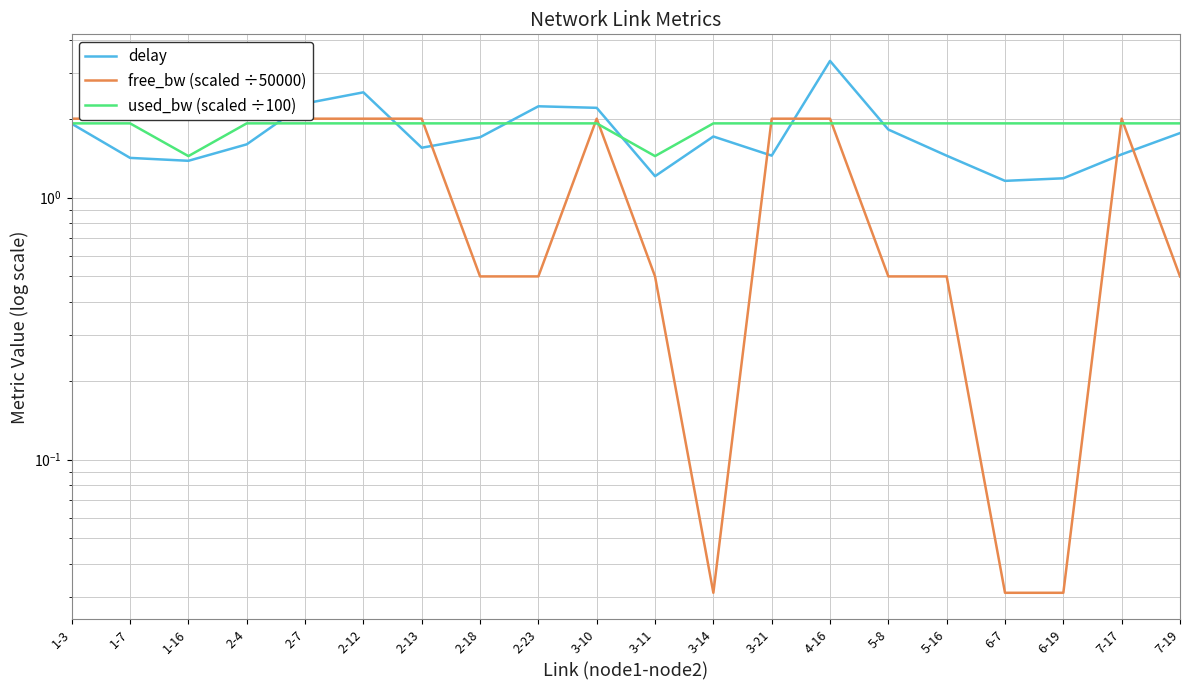

At how many categories does at least one series exceed 2?

5